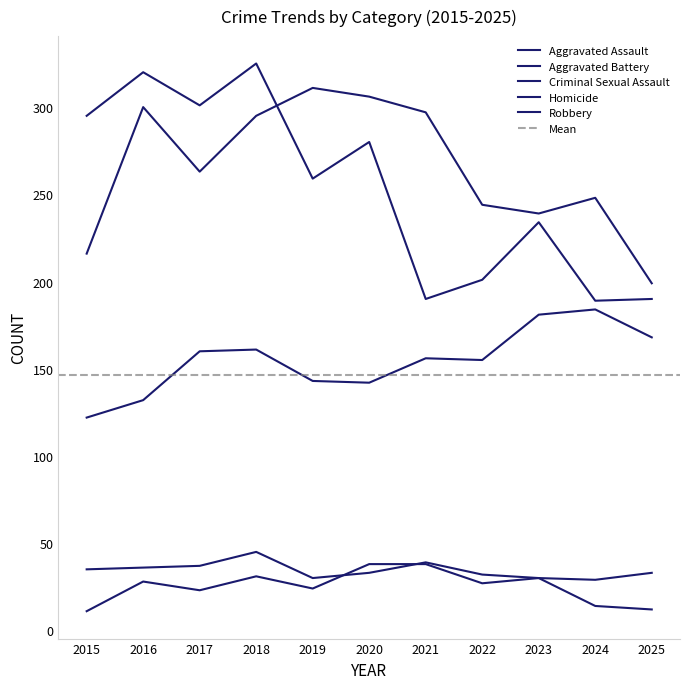

What are all the series names shown in the legend?

Aggravated Assault, Aggravated Battery, Criminal Sexual Assault, Homicide, Robbery